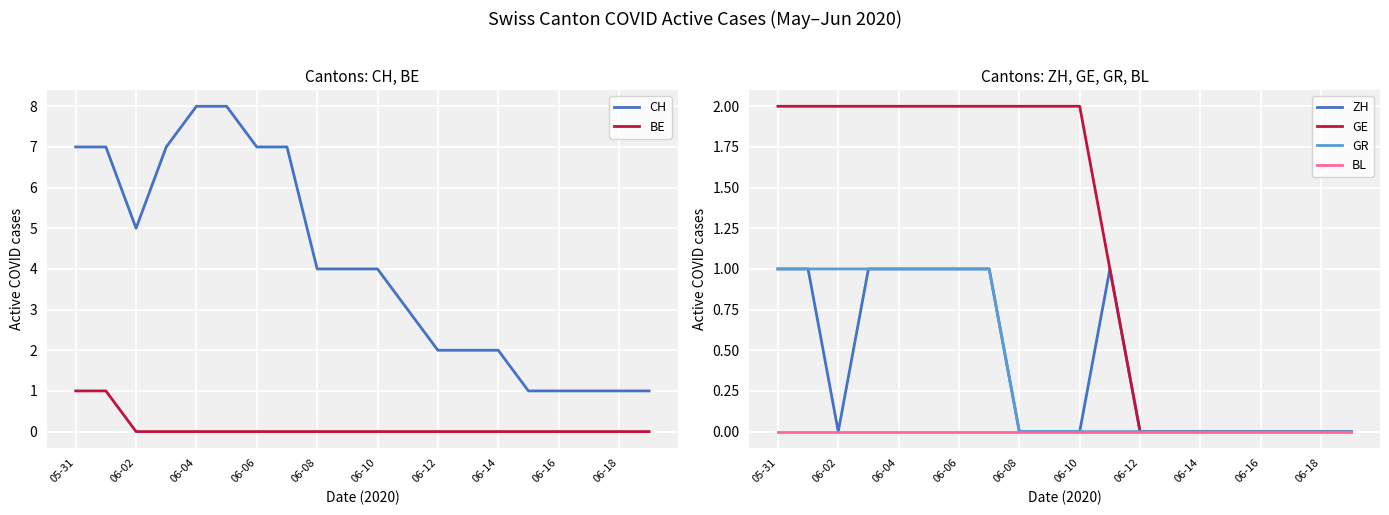

At how many categories does at least one series exceed 2?

12